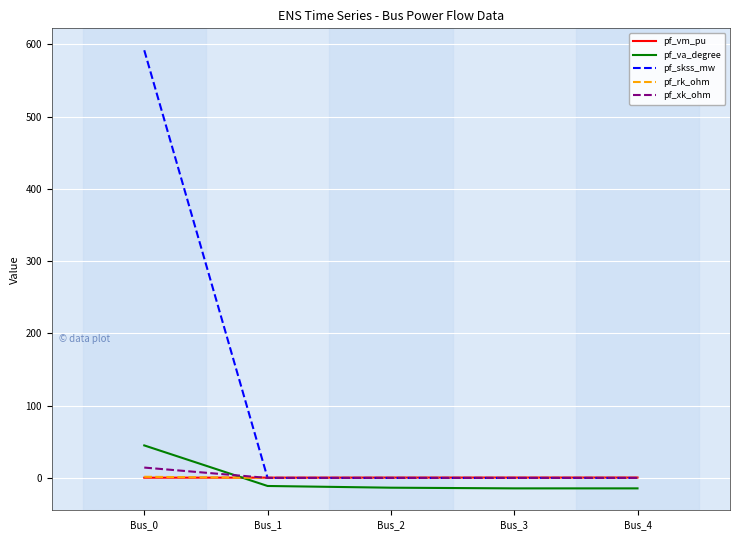

At which category is the sum across all series the highest?

Bus_0